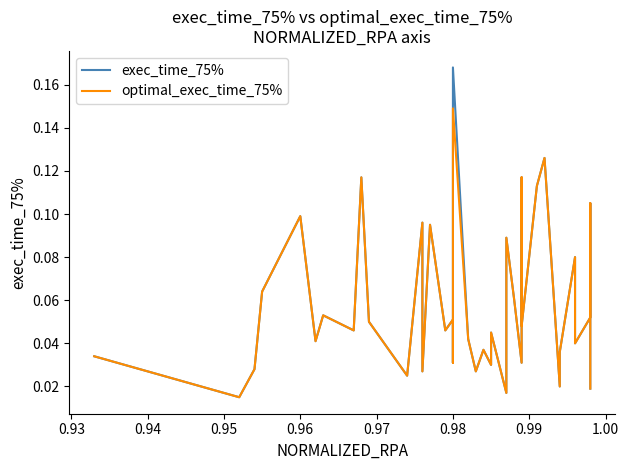

What is the sum of all exec_time_75% values?

2.4